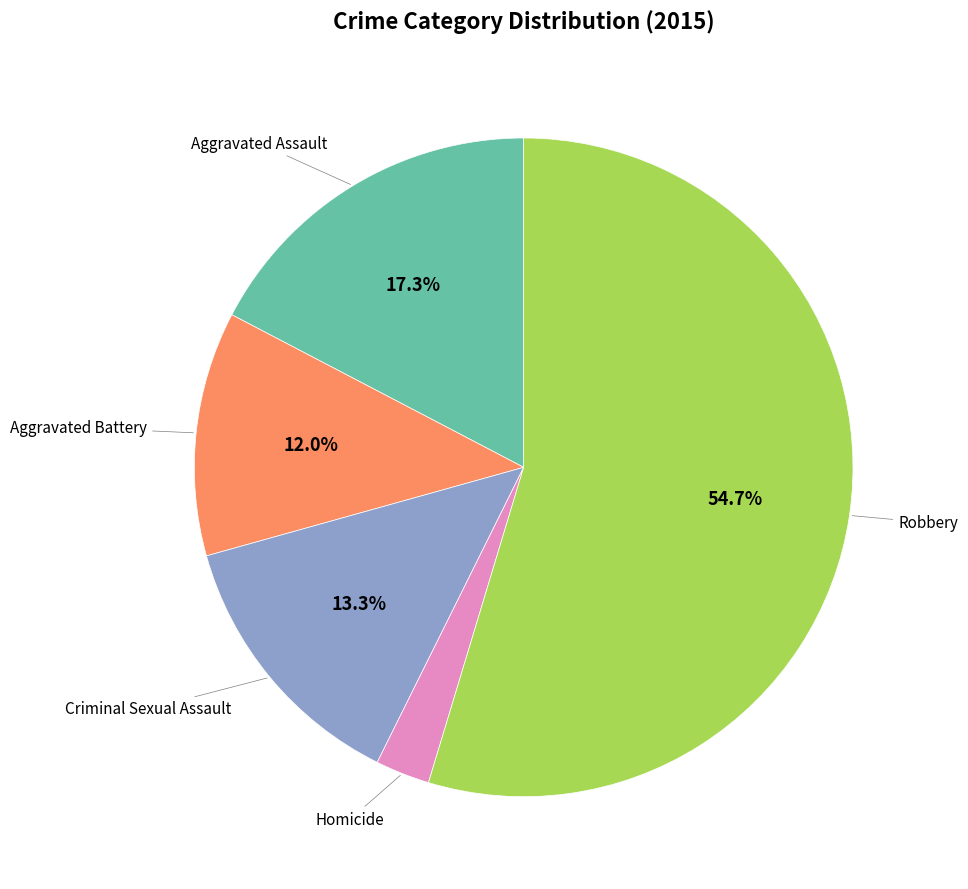

Is there a majority slice in this chart?

Yes